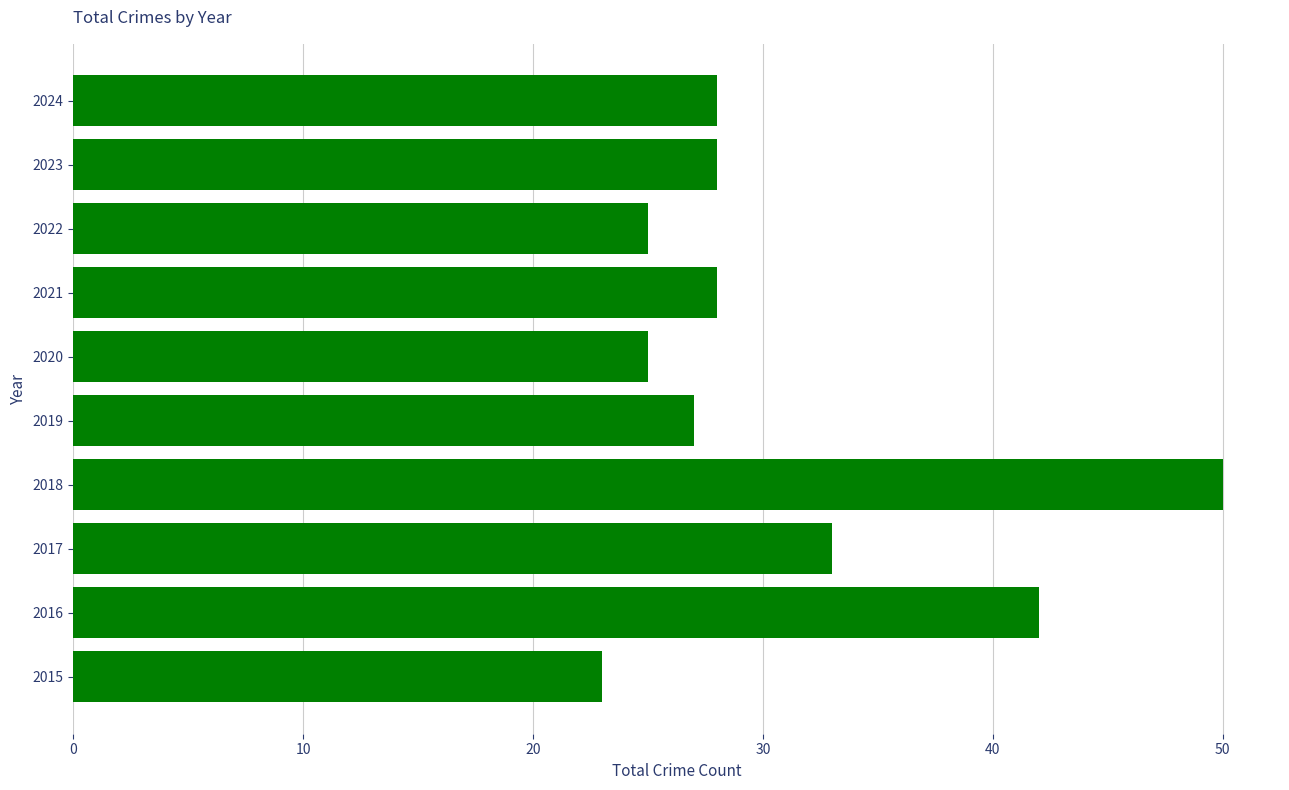

What is the sum of the values at 2019 and 2016?

69